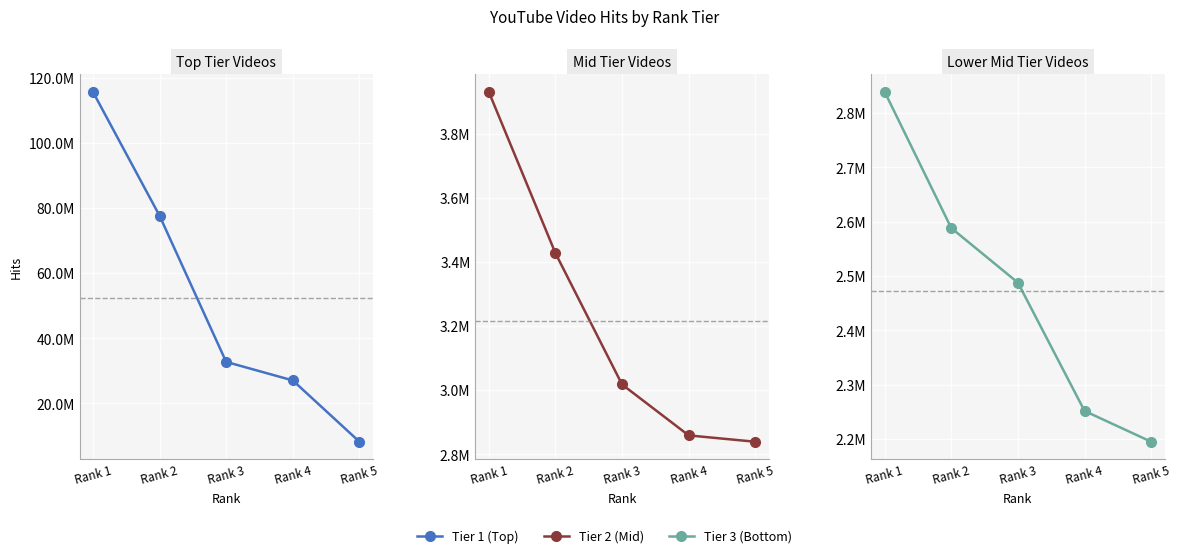

Between Rank 4 and Rank 1, which is larger?

Rank 1